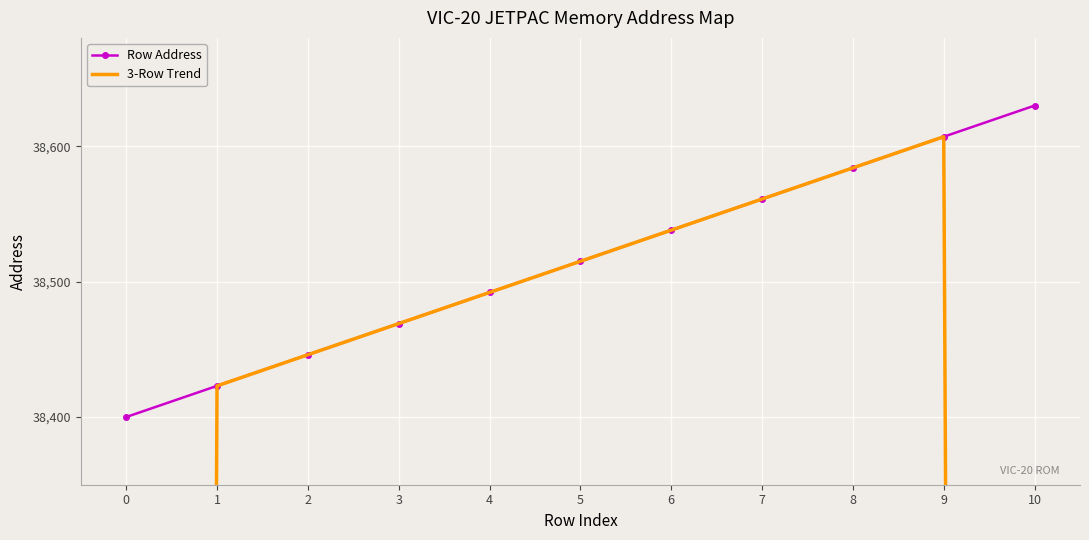

The value of 3-Row Trend at 10 is 13795.4. True or false?

False